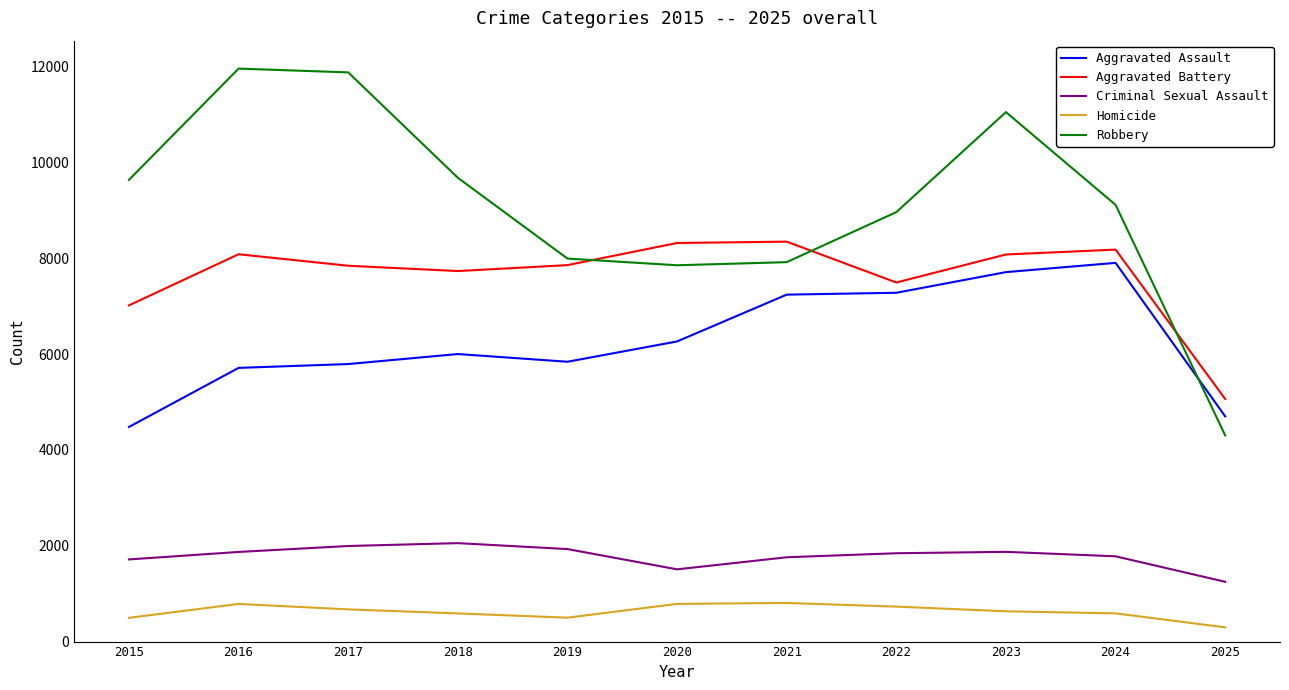

Rank the series by their maximum value, from highest to lowest.

Robbery, Aggravated Battery, Aggravated Assault, Criminal Sexual Assault, Homicide